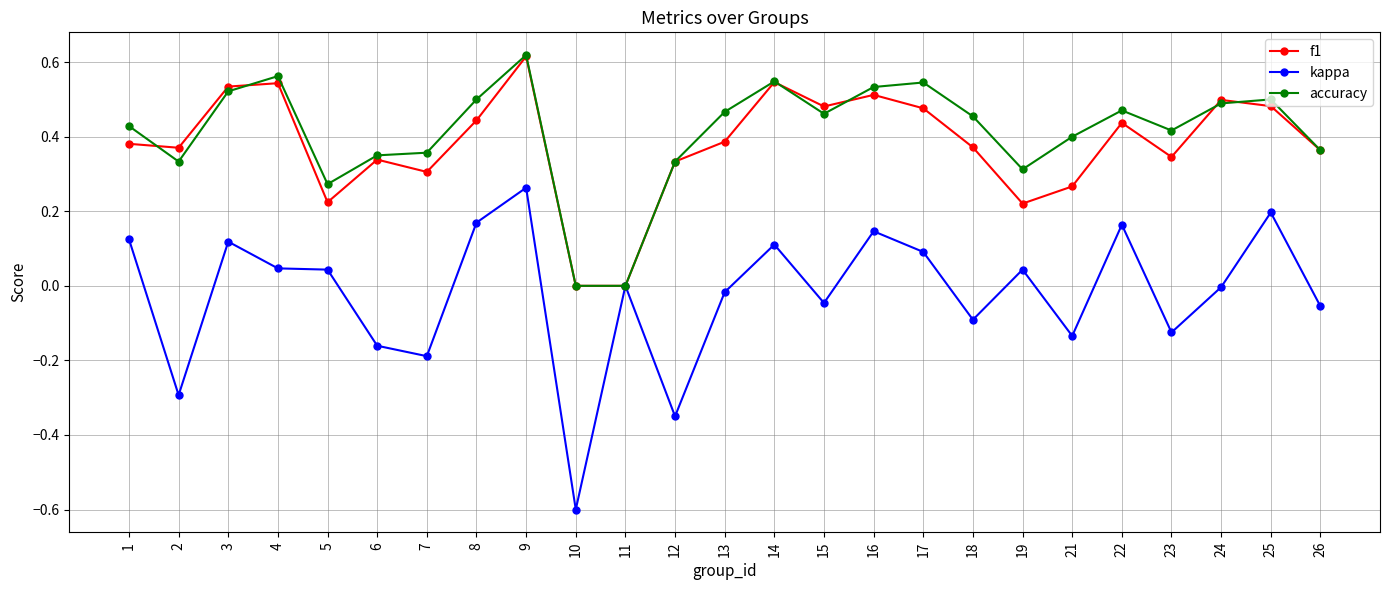

What is the minimum value shown in the chart?

-0.6